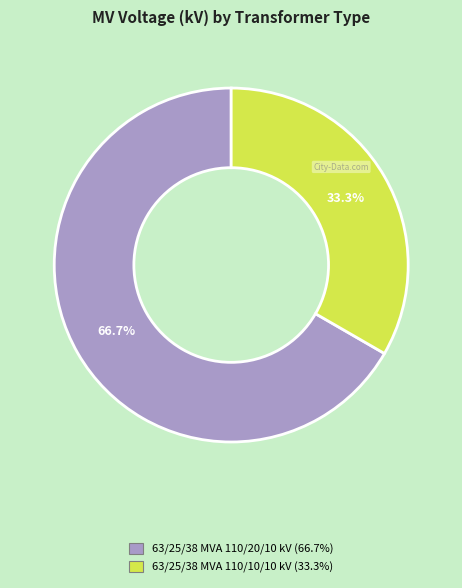

Is there any slice that represents more than half of the pie?

Yes